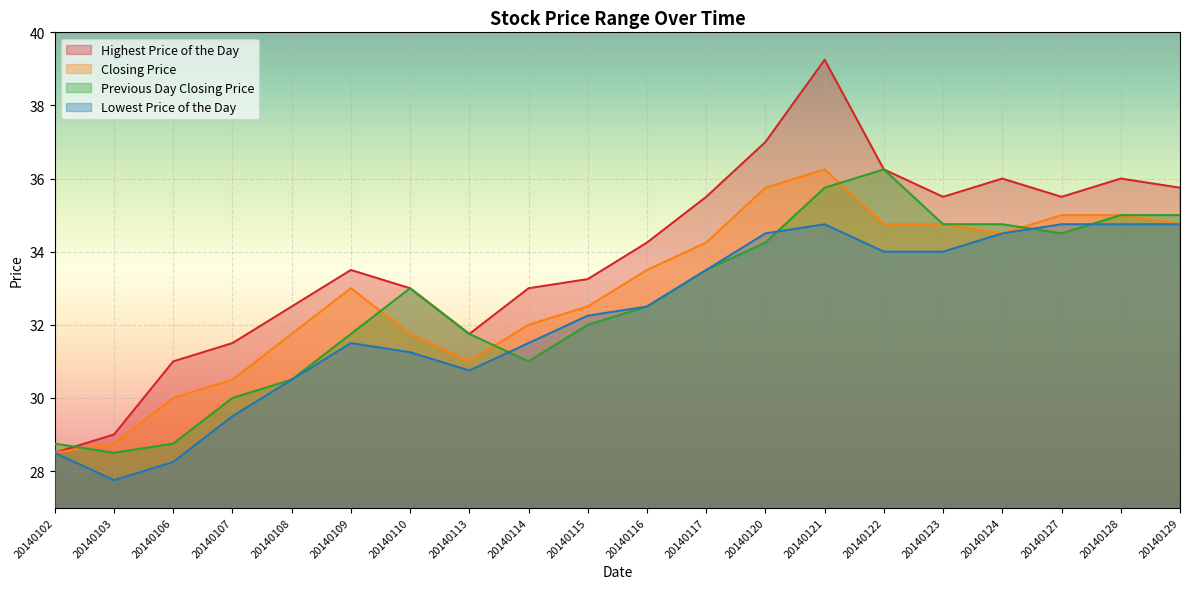

Is it true that Highest Price of the Day equals 16.5 at 20140102?

False